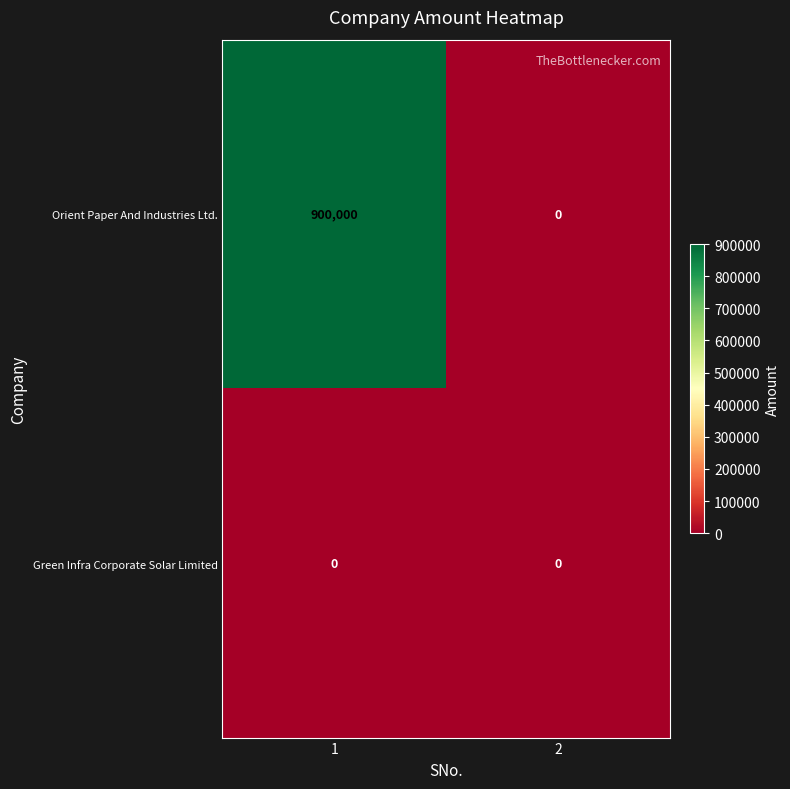

Reading left to right, list all the values displayed in this chart.

Orient Paper And Industries Ltd.: 1=900000	2=0
Green Infra Corporate Solar Limited: 1=0	2=0